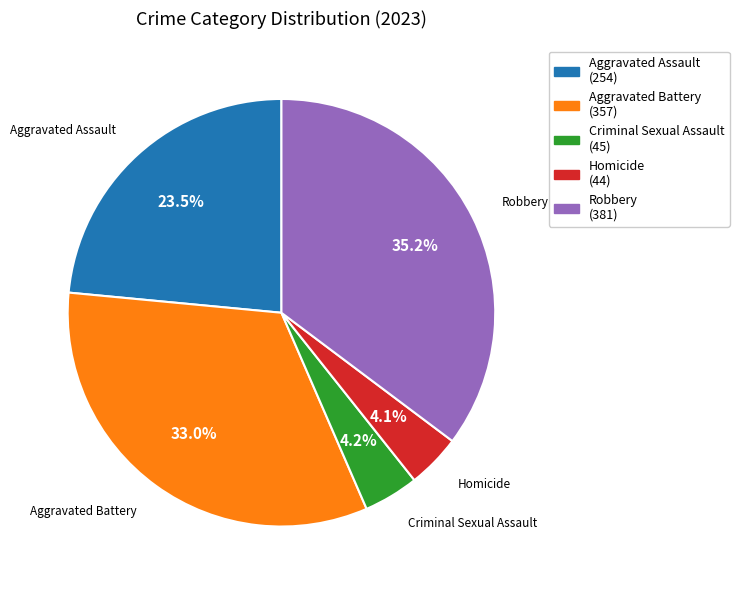

Count the number of slices in the pie.

5